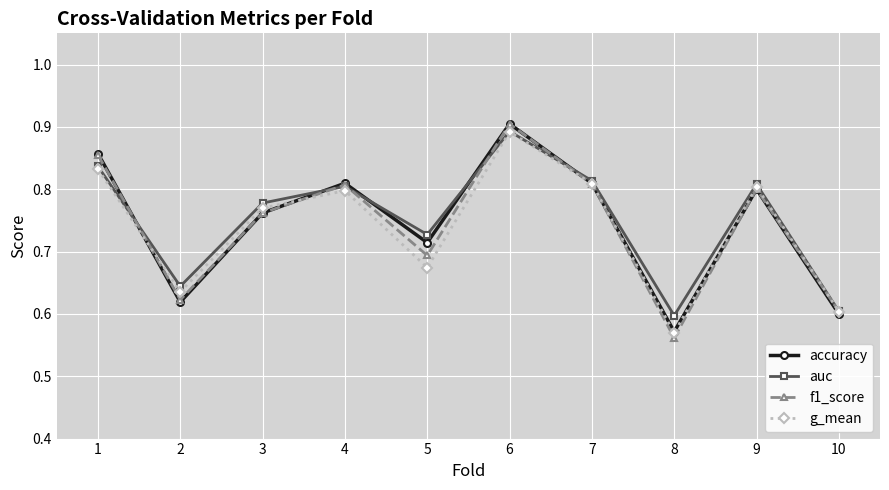

How many g_mean values are between 0 and 1?

10